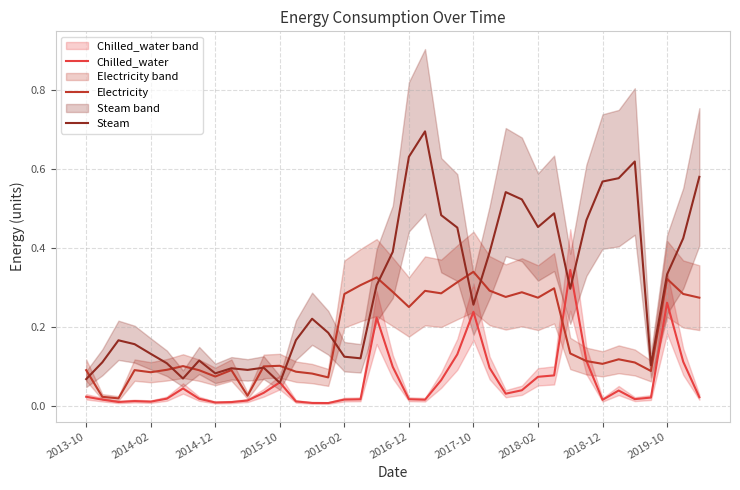

What is the total value across all series at 2019-10?

0.9